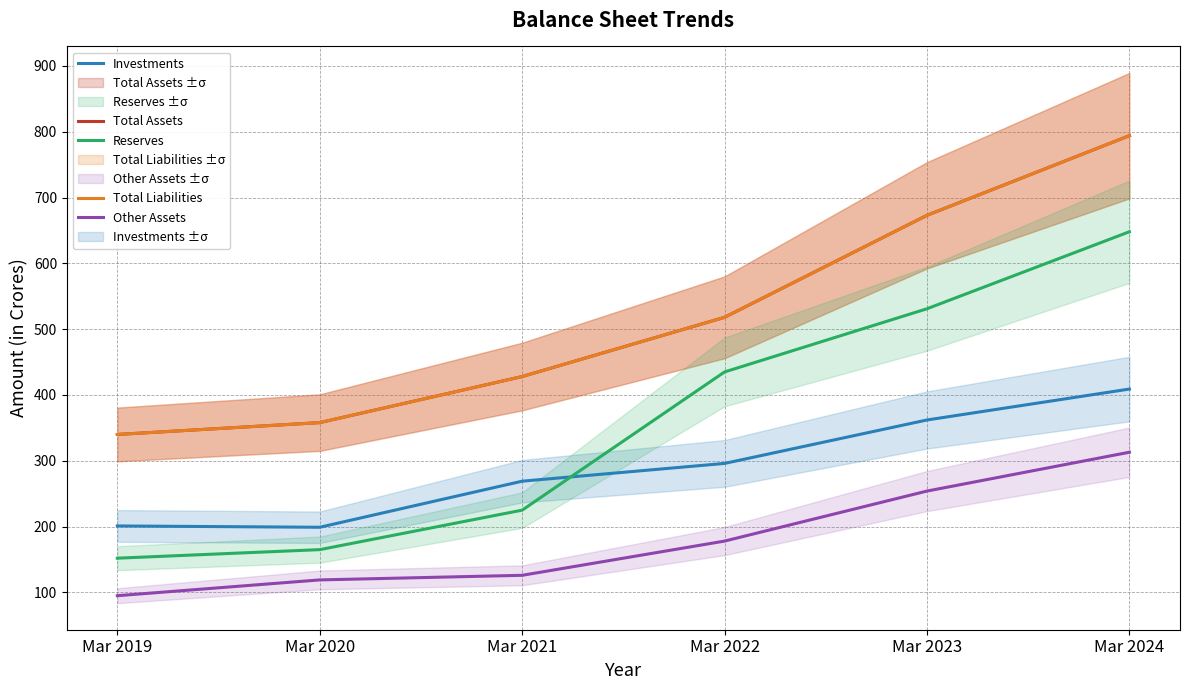

Rank the categories by Other Assets value from highest to lowest.

Mar 2024, Mar 2023, Mar 2022, Mar 2021, Mar 2020, Mar 2019